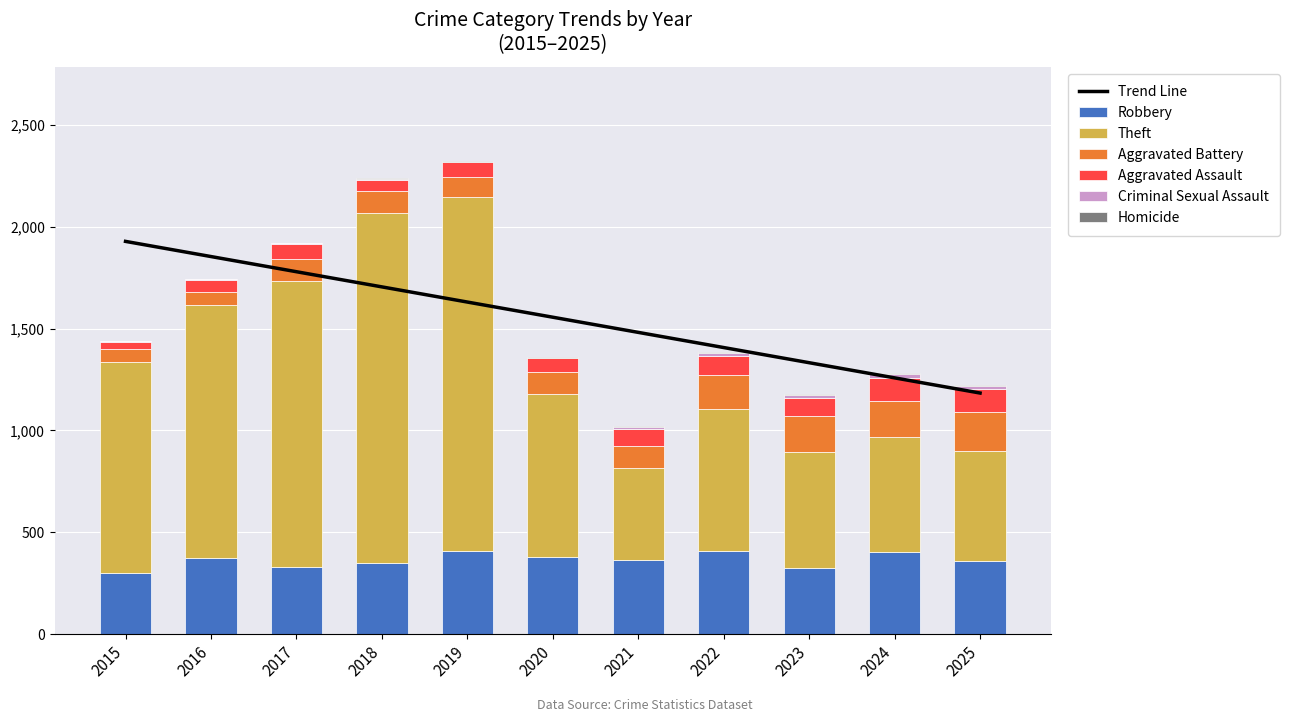

Which series has the largest range (max minus min)?

Theft